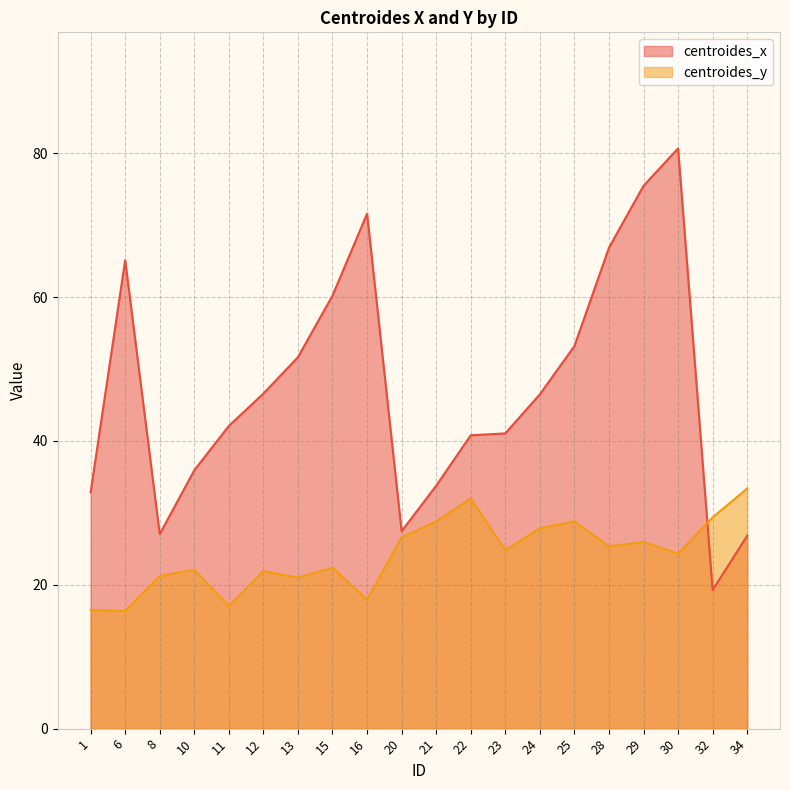

True or false: centroides_y and centroides_x intersect in this chart.

True